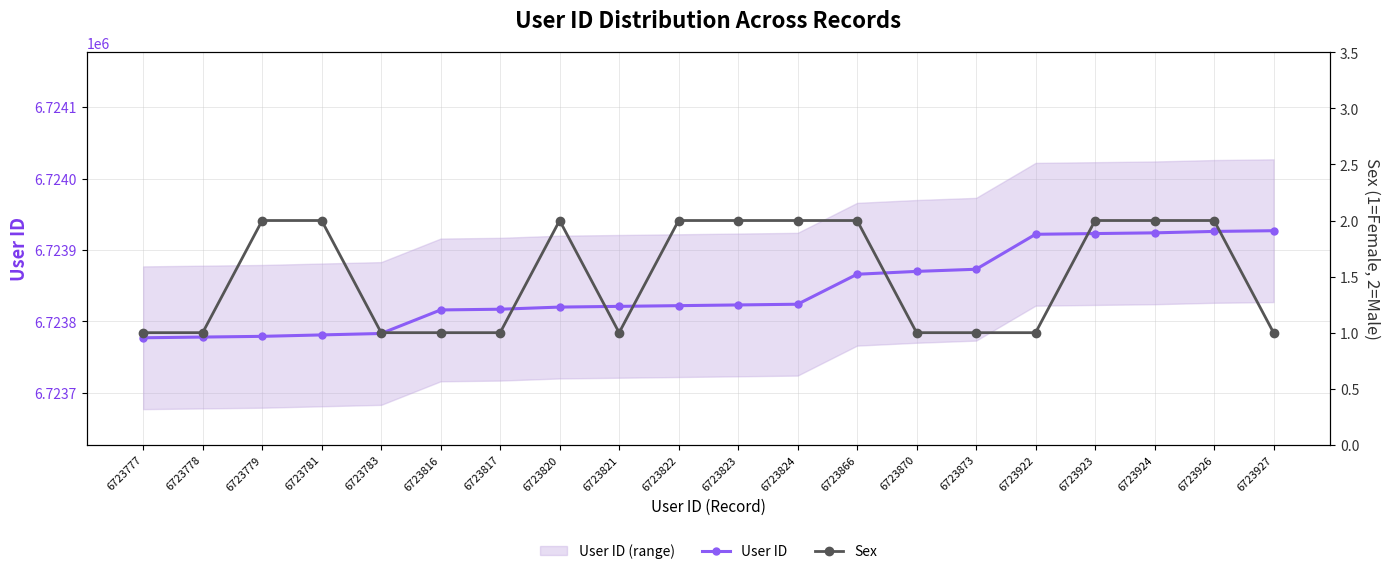

List the labels in order of Sex value, largest first.

6723779, 6723781, 6723820, 6723822, 6723823, 6723824, 6723866, 6723923, 6723924, 6723926, 6723777, 6723778, 6723783, 6723816, 6723817, 6723821, 6723870, 6723873, 6723922, 6723927